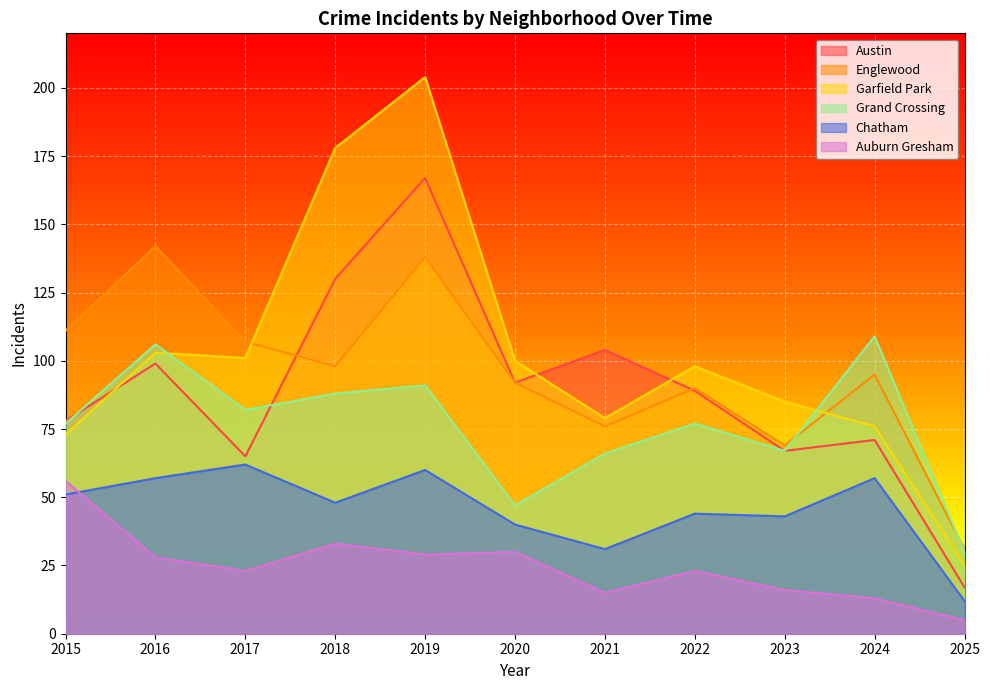

What is the difference between the second highest and second lowest values in the Englewood series?

69